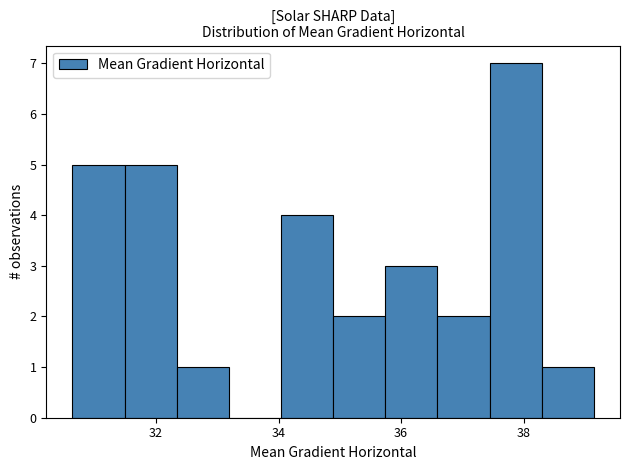

What is the height of the bar covering 30.6 to 31.4 on the x-axis? Neither the bar edges nor the heights are printed on the chart, so give them approximately, as read against the axes.

5